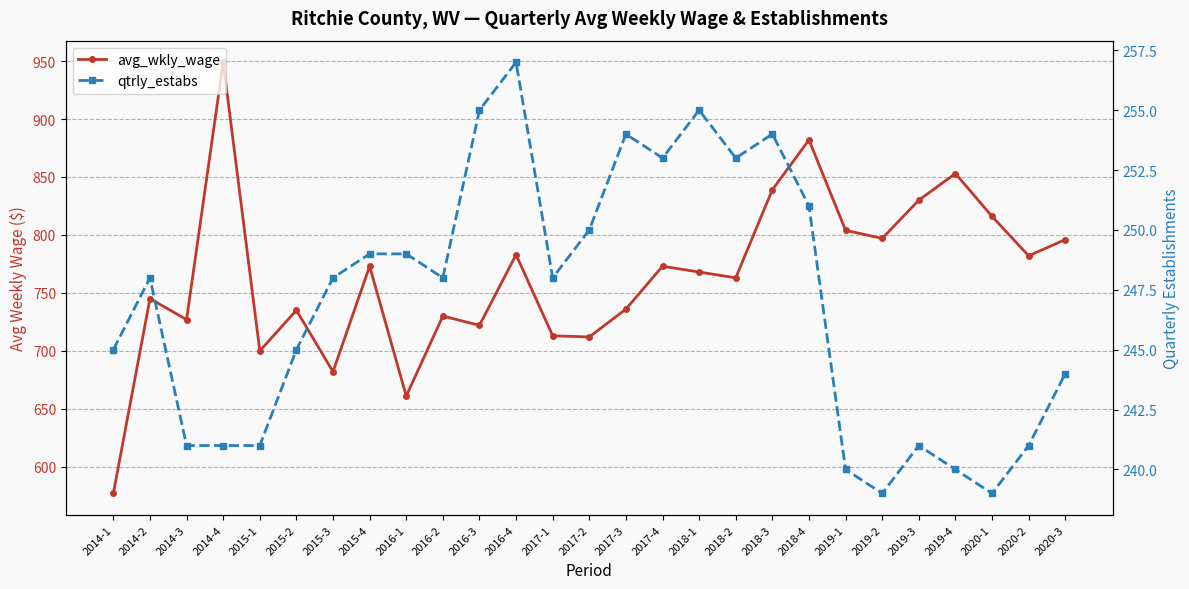

List the series in order of their peak value, highest first.

avg_wkly_wage, qtrly_estabs